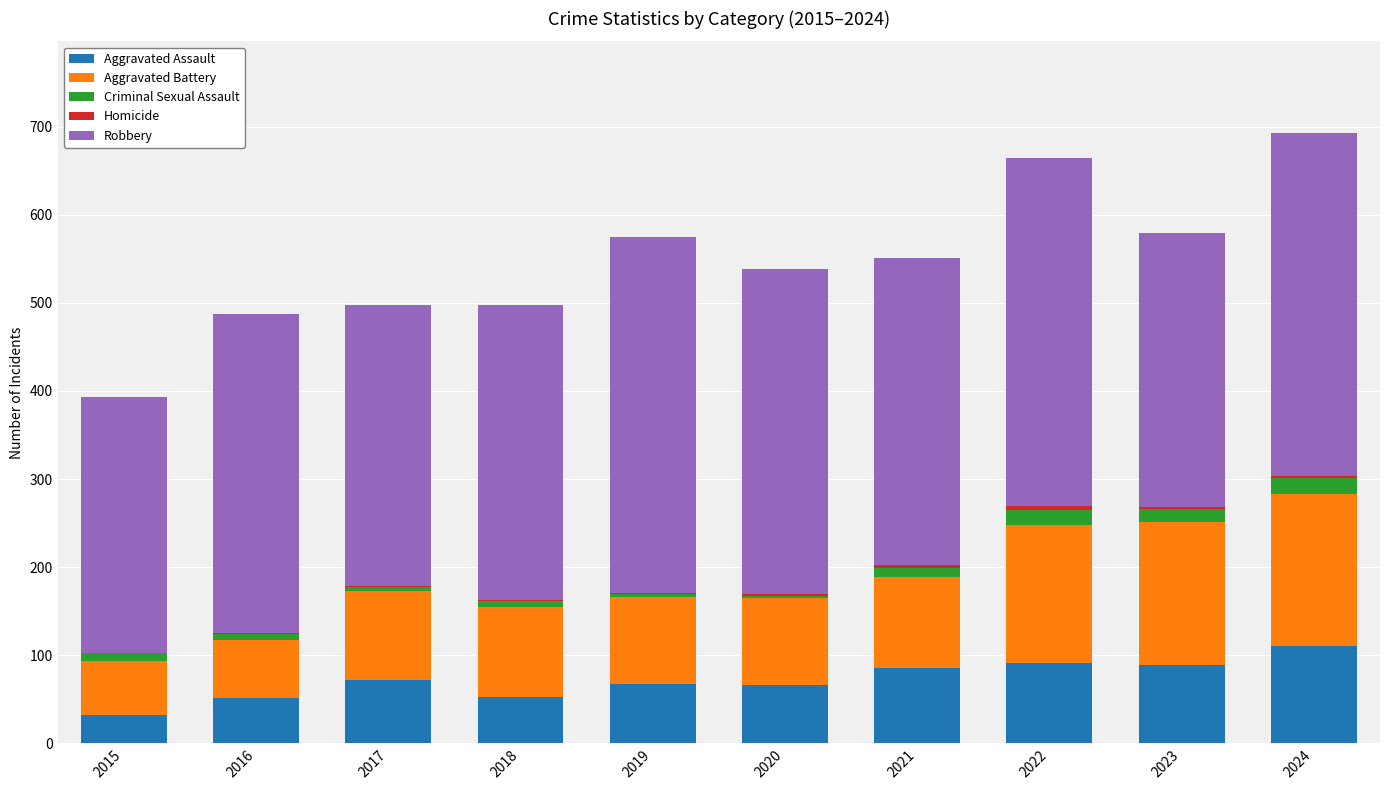

Count the number of data series in this chart.

5